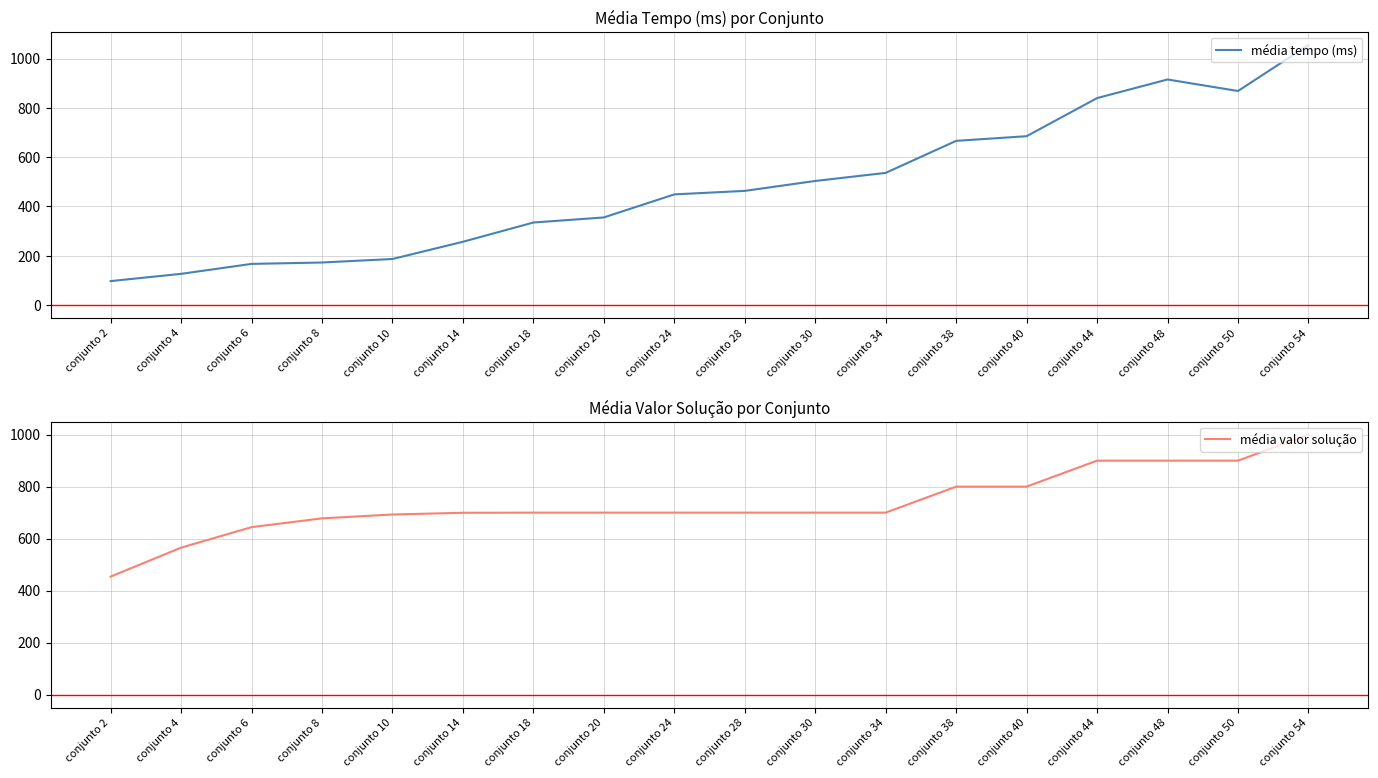

Which category has the lowest value in the média tempo (ms) series?

conjunto 2